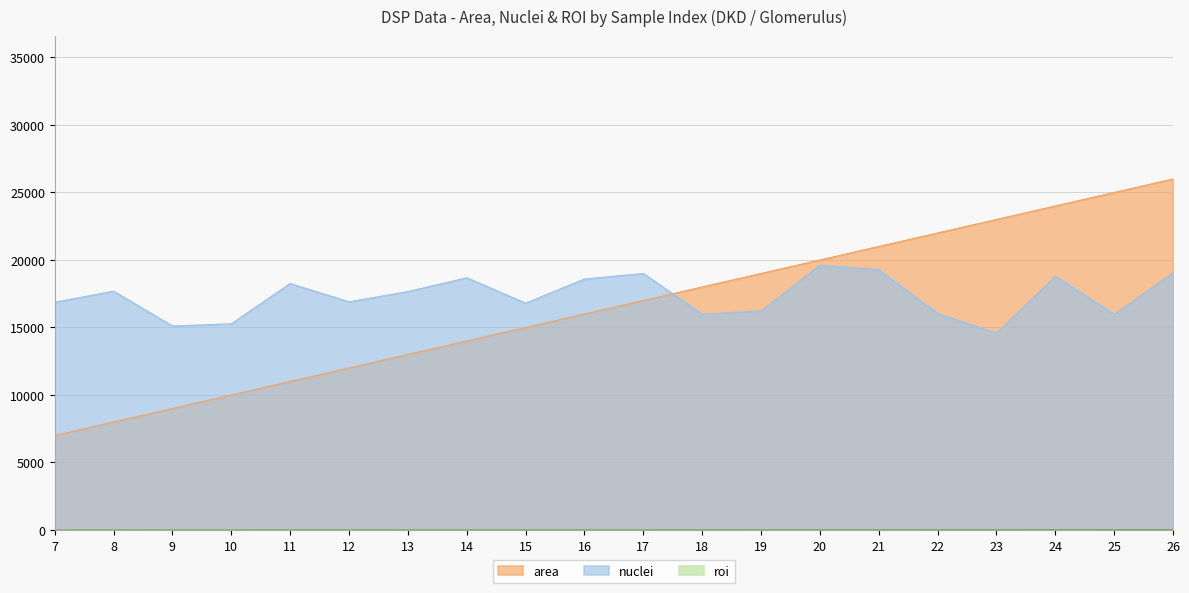

What is the maximum value shown in the chart?

26000